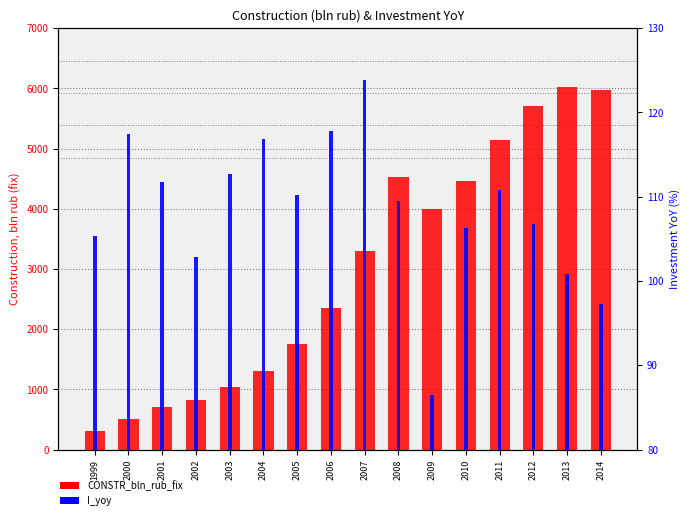

Rank the series by their maximum value, from lowest to highest.

I_yoy, CONSTR_bln_rub_fix